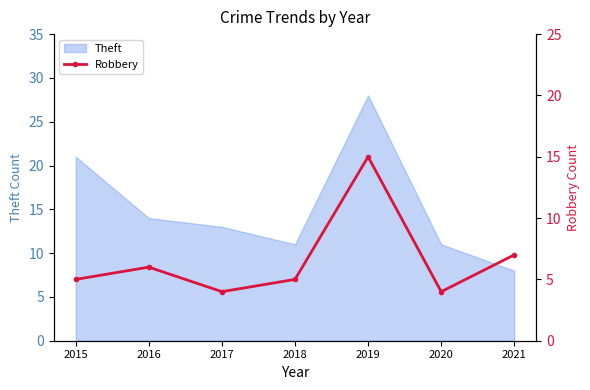

True or false: Theft has a value of 13 at 2017.

True